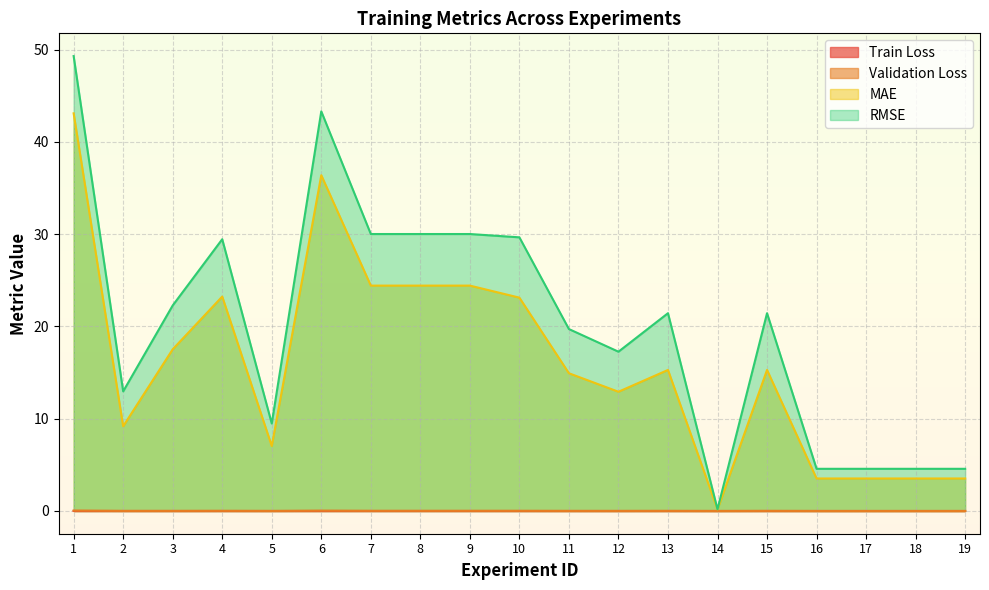

Read the MAE value at 14.

0.2